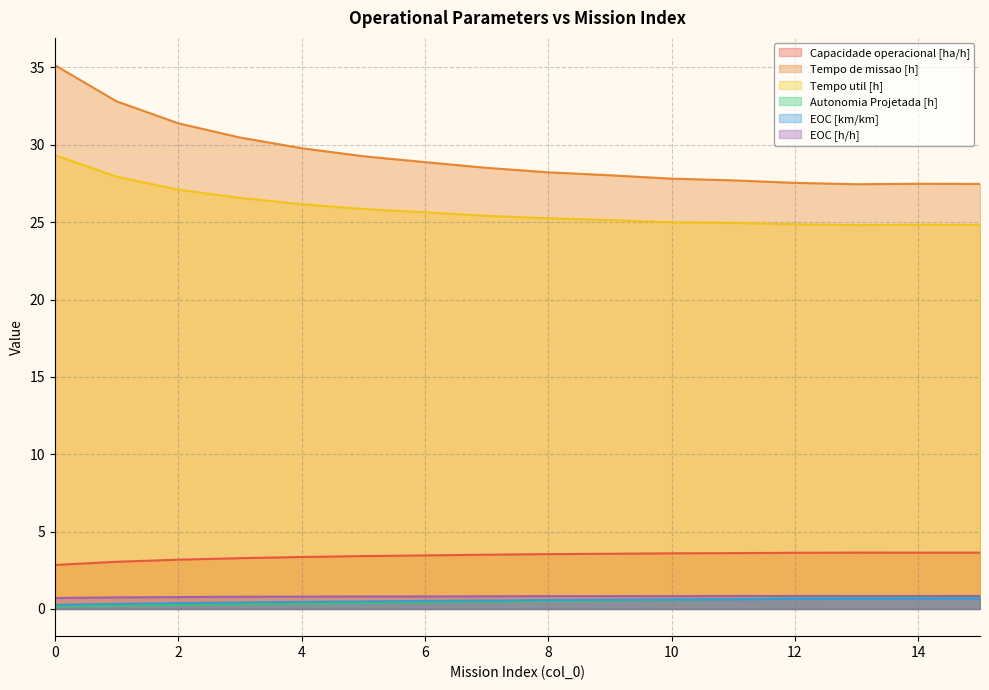

How many data points in Capacidade operacional [ha/h] are less than 3?

1